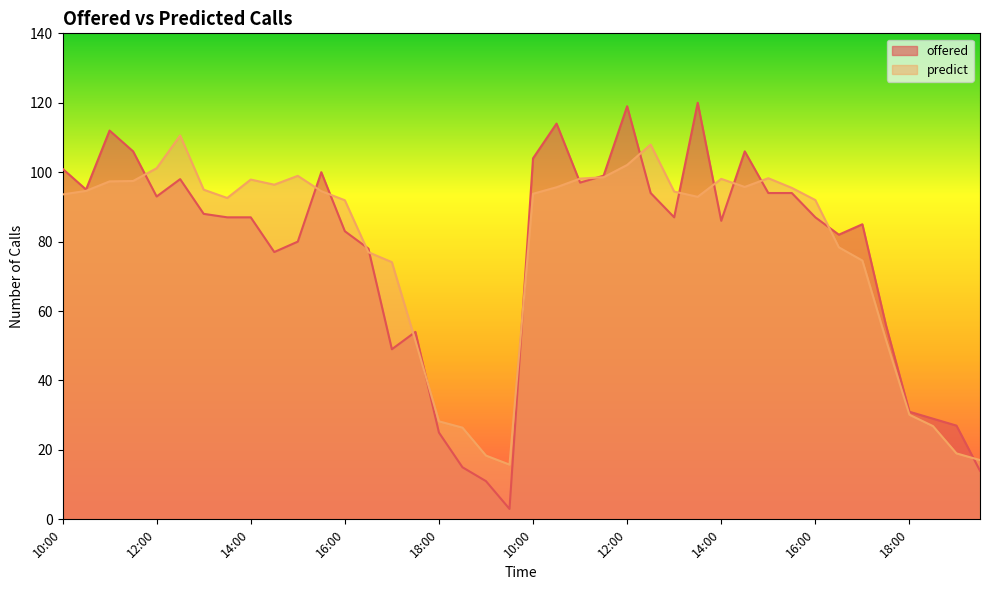

How many lines are shown in the chart?

2